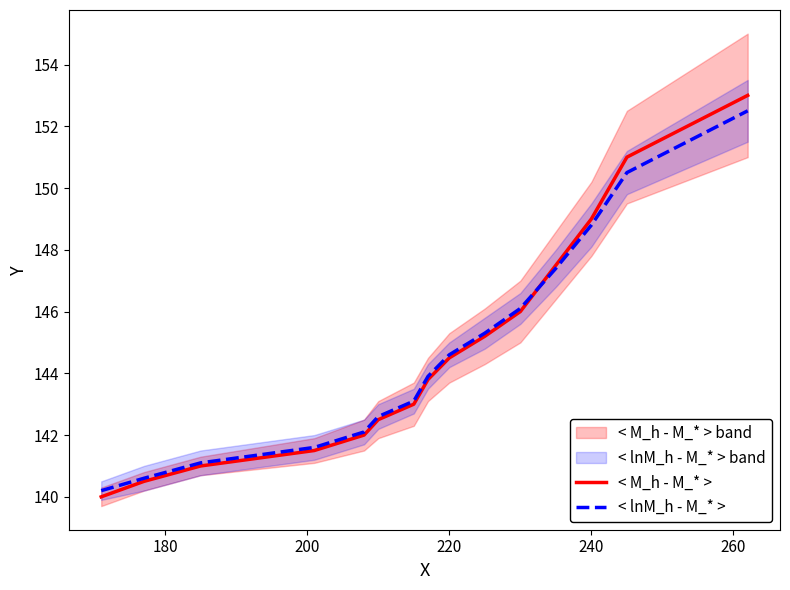

True or false: < lnM_h - M_* > has a value of 148.8 at 240.

True